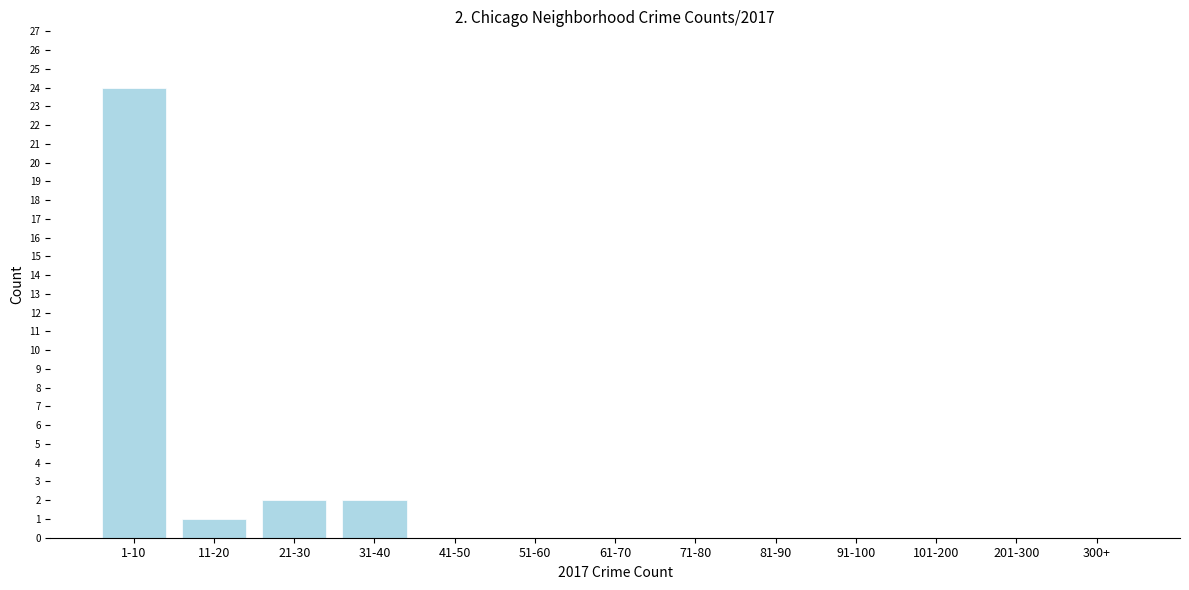

Reading left to right, transcribe all the data shown in this chart.

1-10=24	11-20=1	21-30=2	31-40=2	41-50=0	51-60=0	61-70=0	71-80=0	81-90=0	91-100=0	101-200=0	201-300=0	300+=0